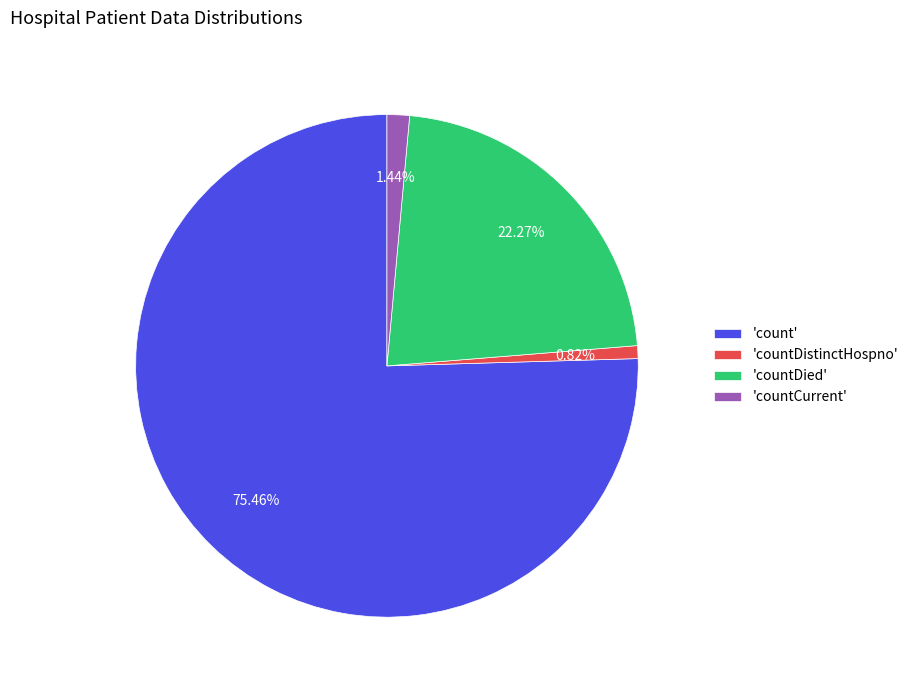

Which slice is the smallest?

'countDistinctHospno'